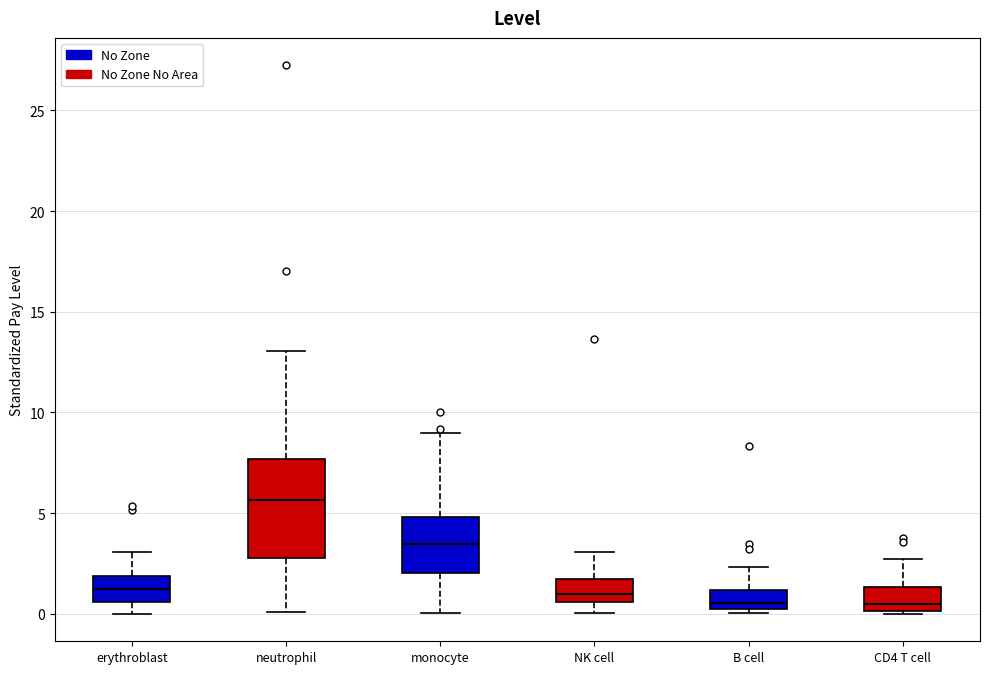

Which box is the tallest, from its lower edge to its upper edge?

neutrophil